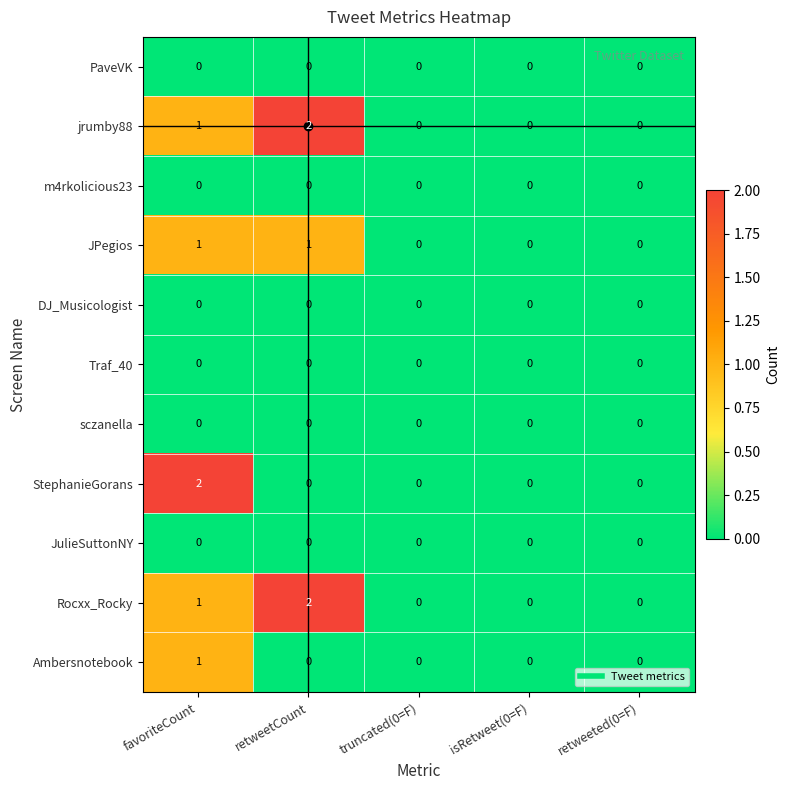

How many jrumby88 values are between 0 and 1?

4